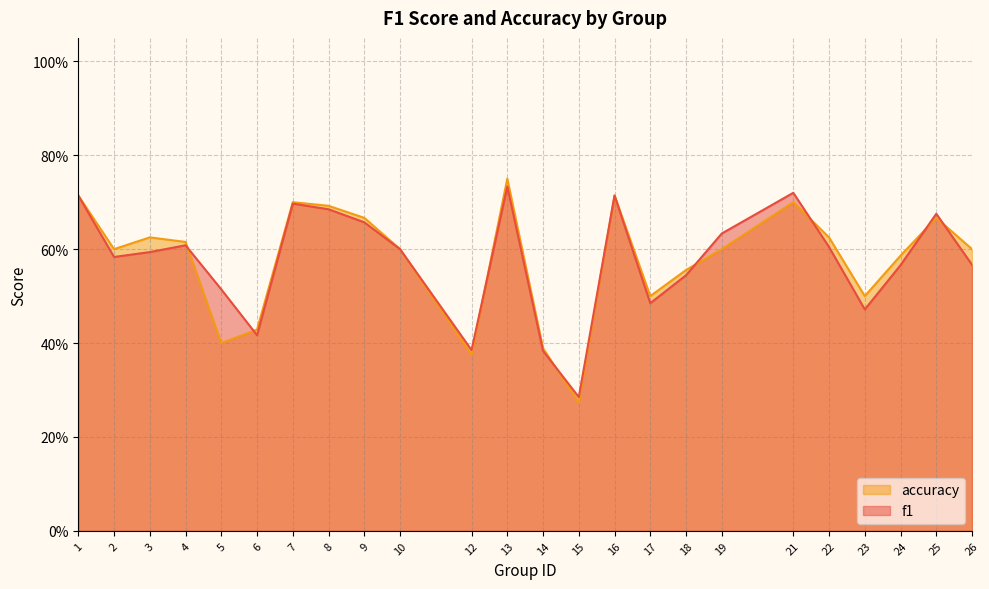

How many interior local peaks does the accuracy series have?

6